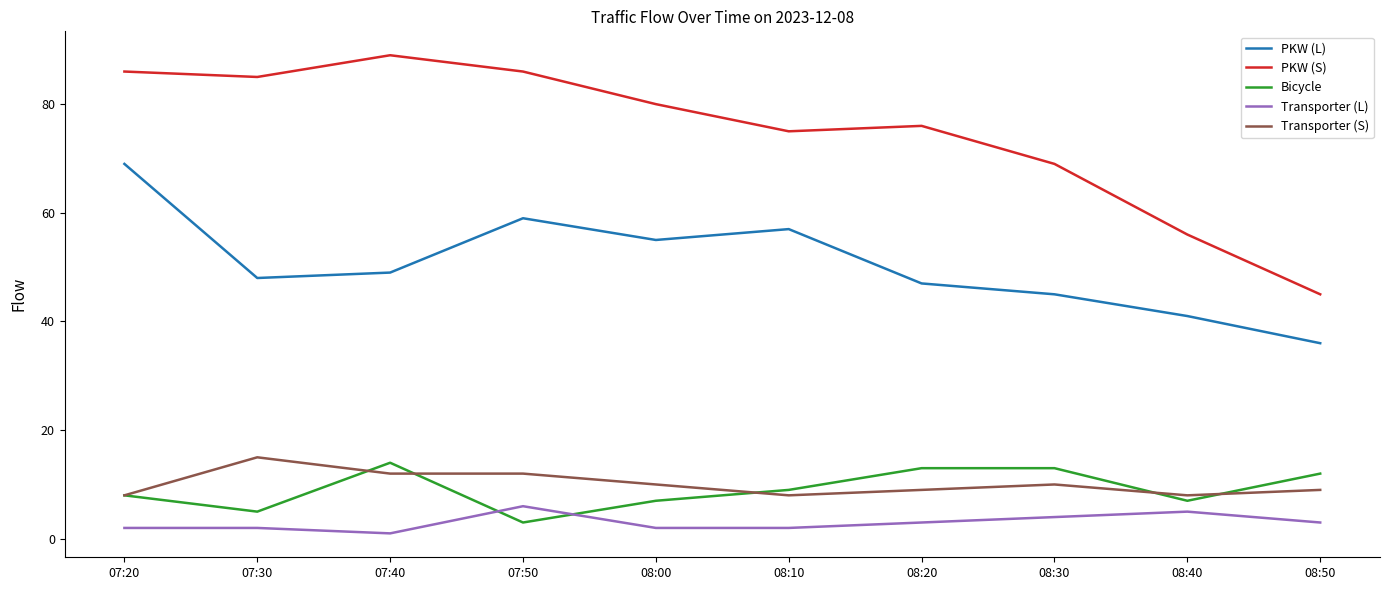

Read the PKW (S) value at 08:20.

76